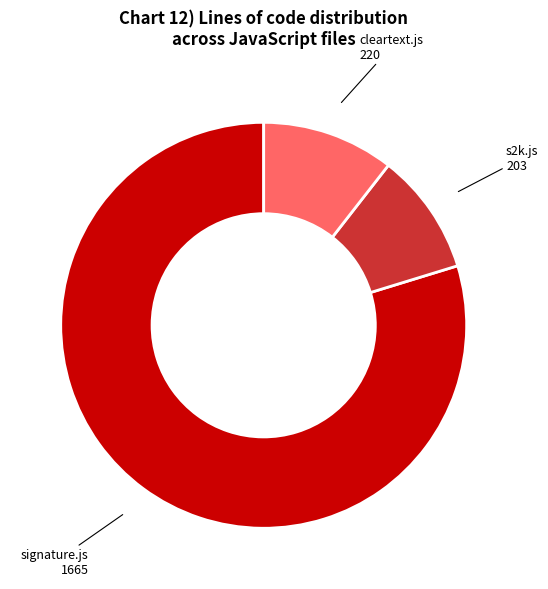

Which slice is the largest?

signature.js